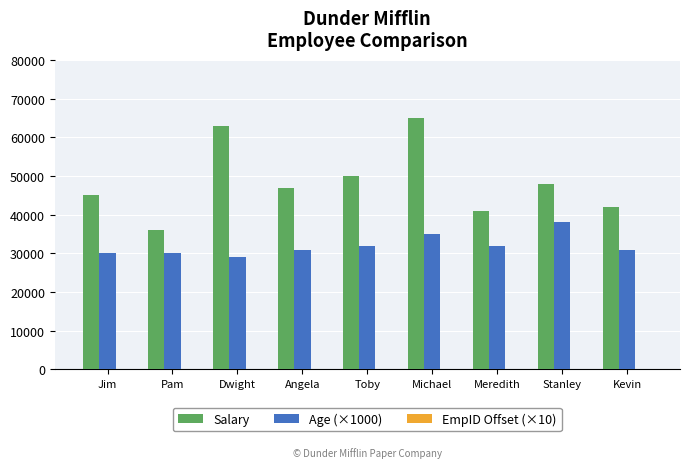

What is the difference between the Age (×1000) values at Pam and Michael?

5000